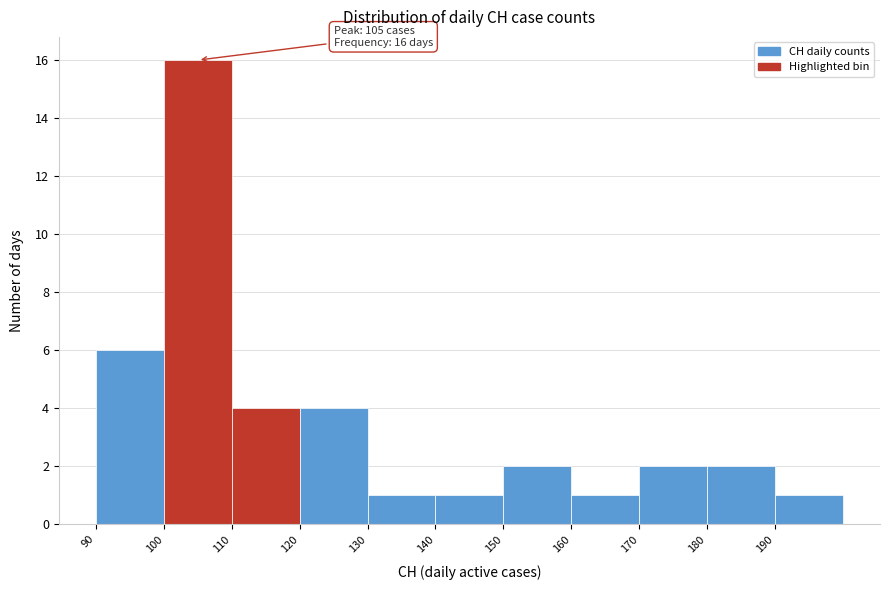

Over which range of the x-axis is the bar tallest?

100 to 110